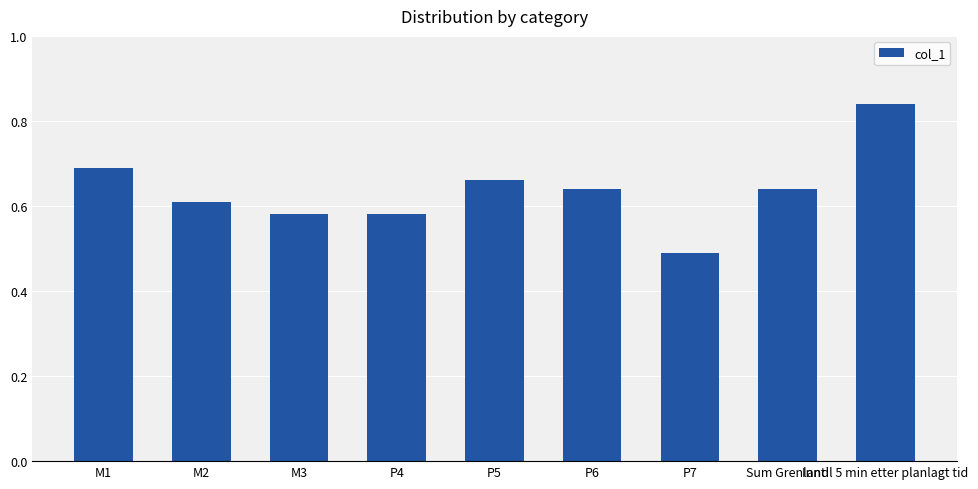

The value at P5 is 0.2. True or false?

False